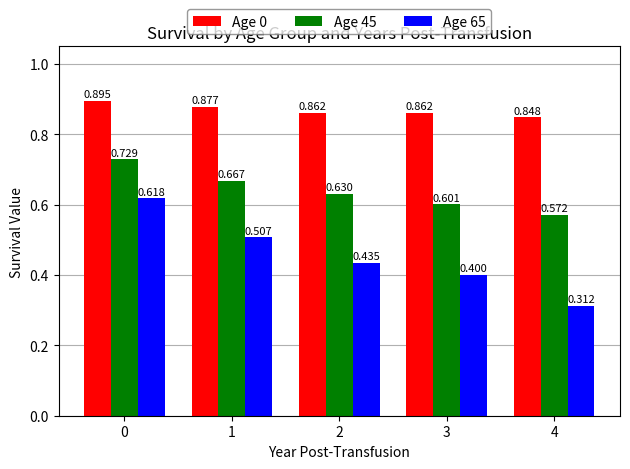

Is the value of Age 0 at 3 greater than the value of Age 65 at 0?

Yes